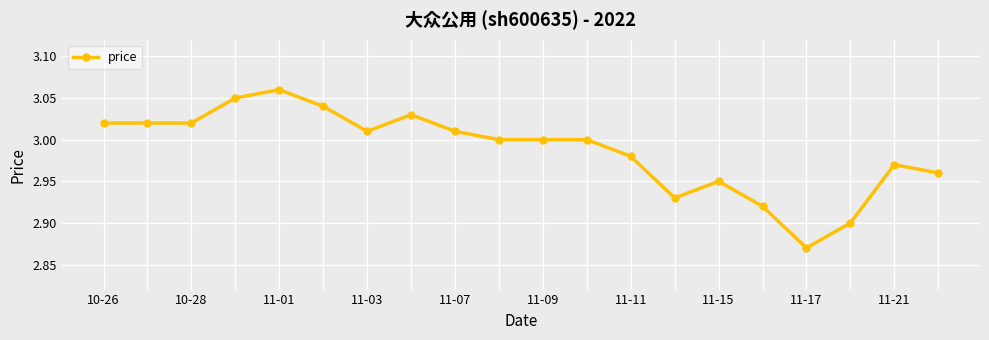

What is the sum of all values?

59.7